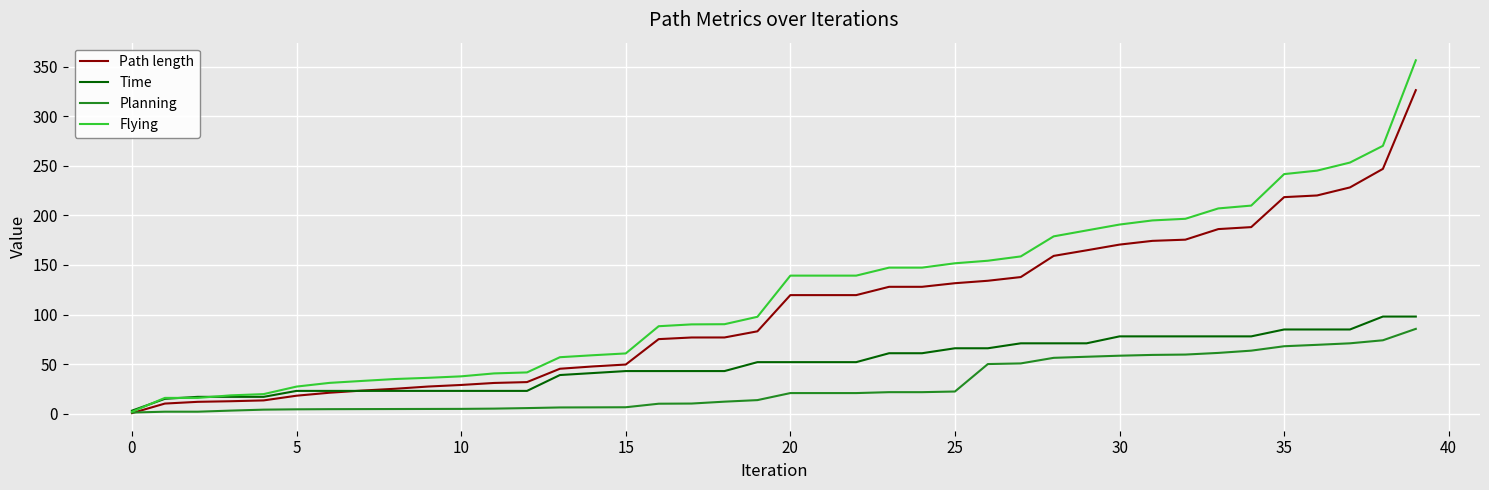

Which series has the largest range (max minus min)?

Flying